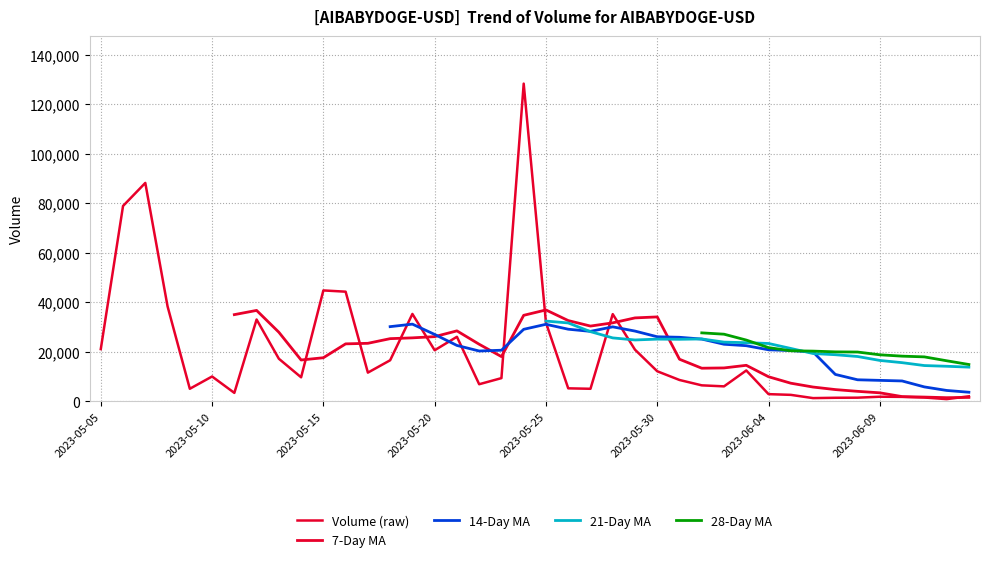

How many interior local peaks (higher than both neighbors) does the data have?

10